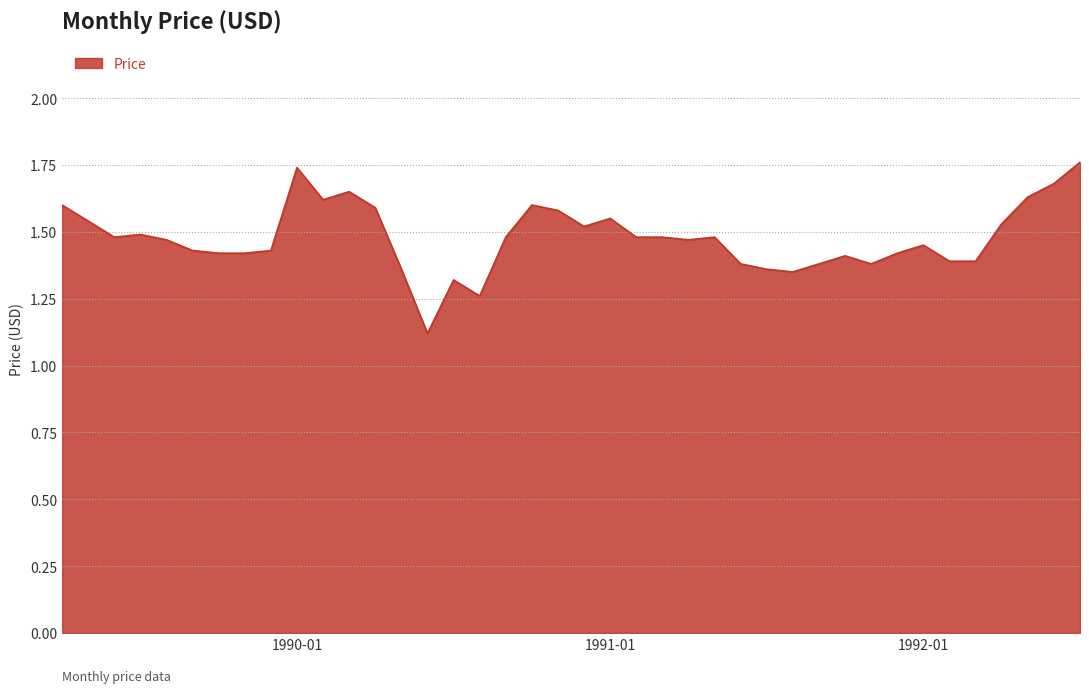

What is the smallest value displayed?

1.1